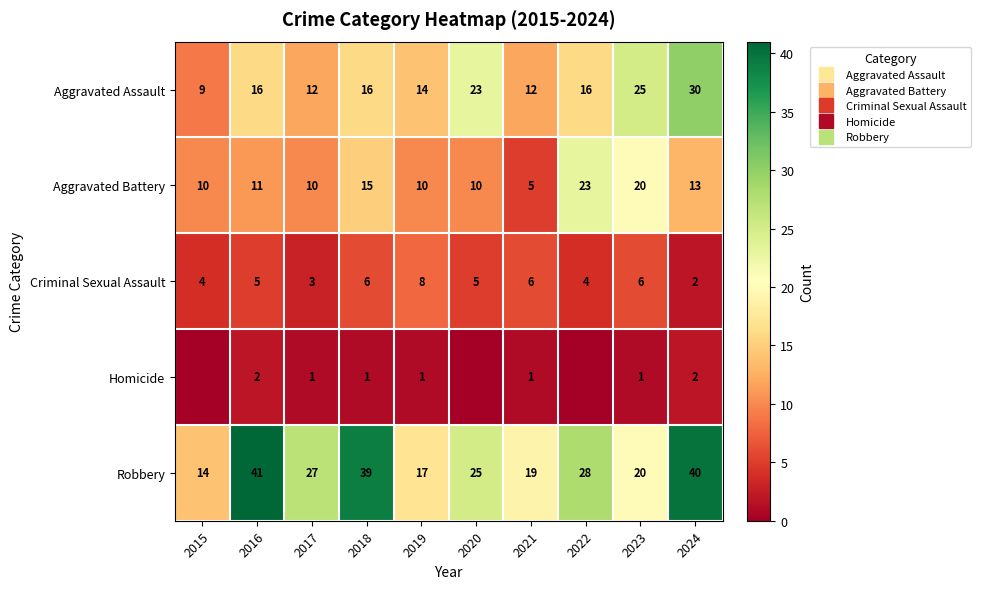

List the series in order of their overall mean, lowest first.

Homicide, Criminal Sexual Assault, Aggravated Battery, Aggravated Assault, Robbery